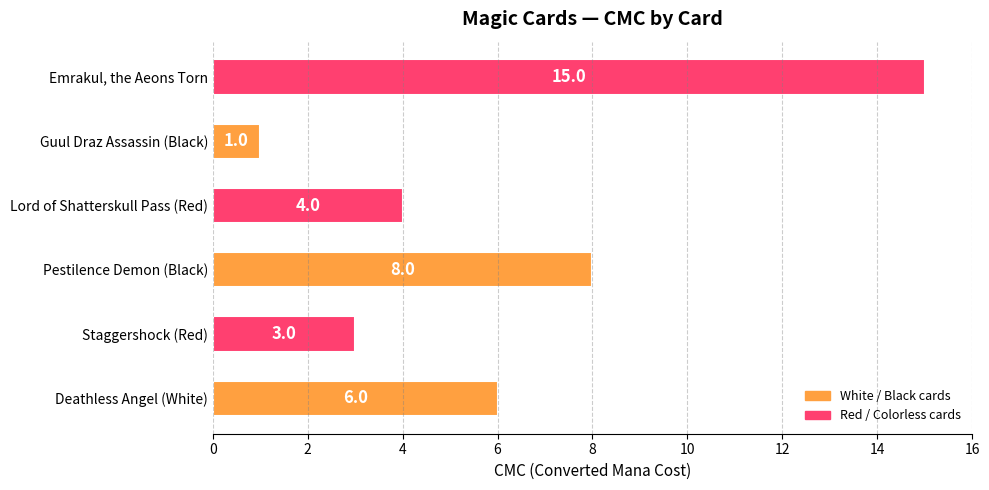

Read the value at Deathless Angel (White), to the nearest 10.

10